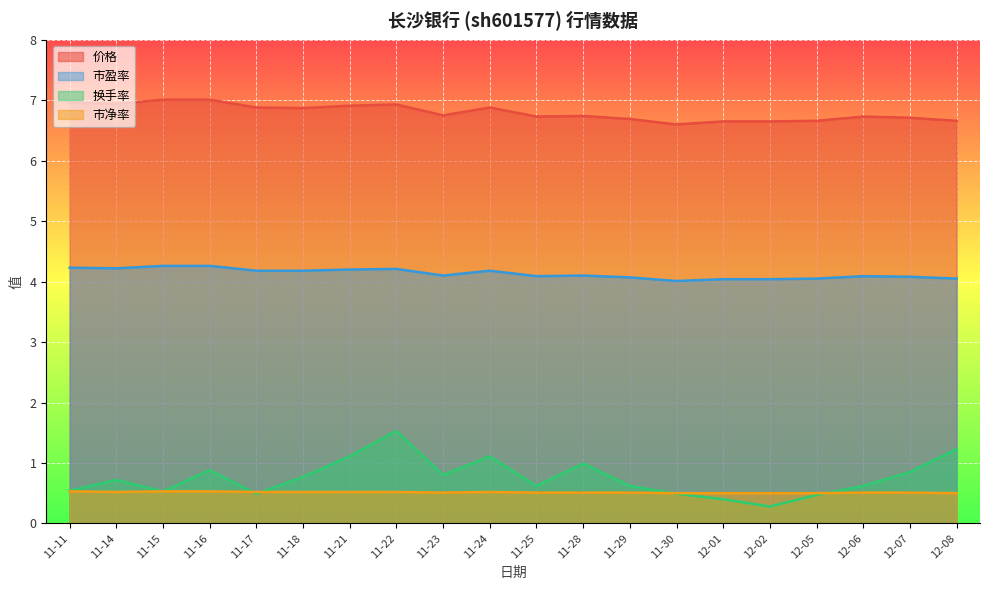

What is the sum of the 价格 values at 11-29 and 11-18?

13.6